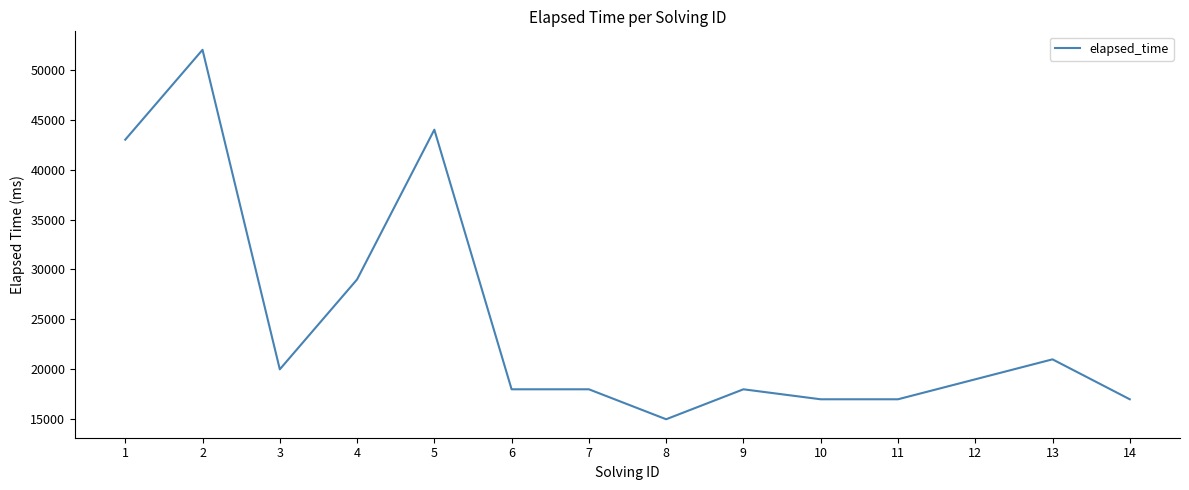

What is the greatest value displayed?

52000